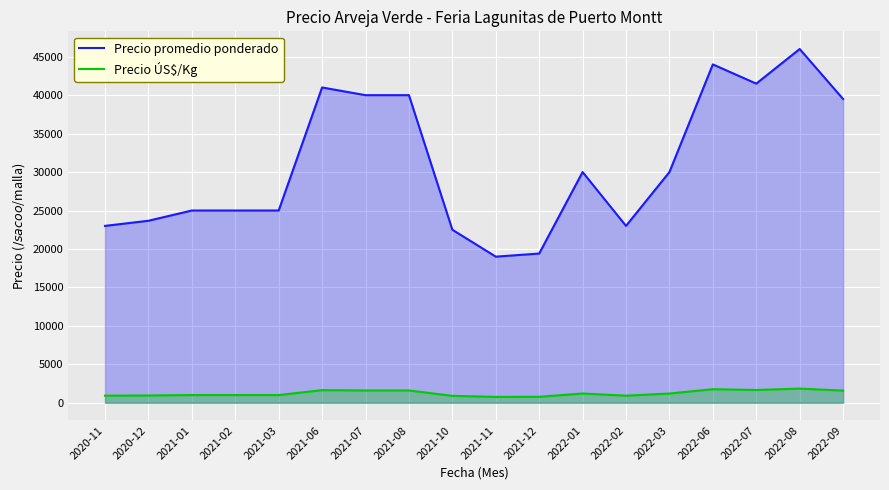

True or false: Precio promedio ponderado and Precio ÚS$/Kg intersect in this chart.

False